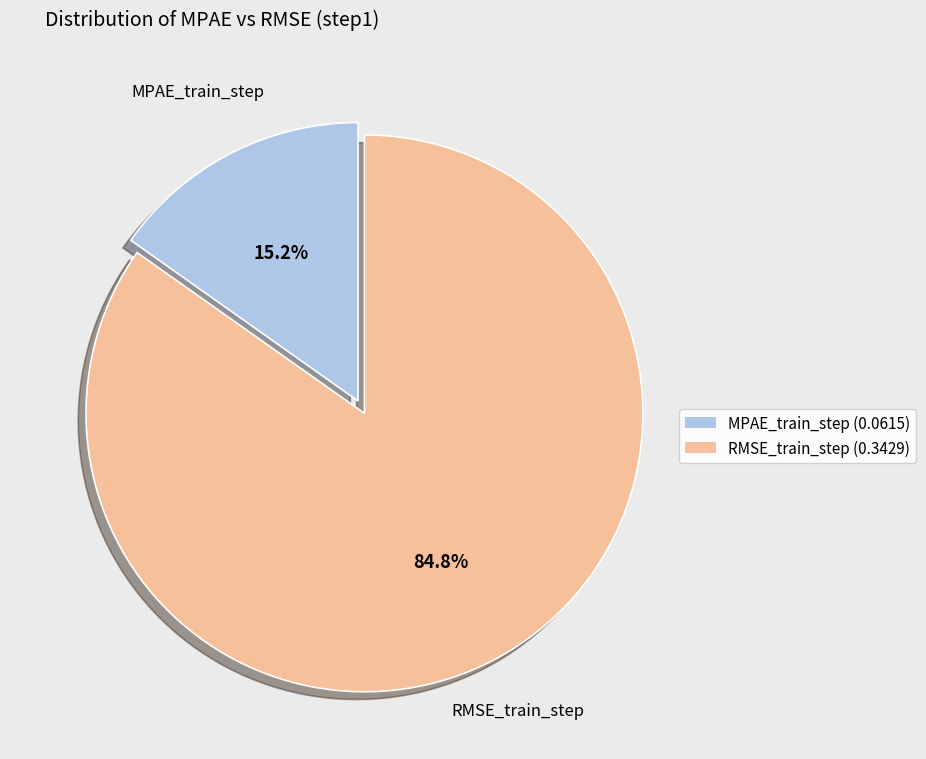

To the nearest percent, what is the combined percentage of RMSE_train_step and MPAE_train_step?

100%